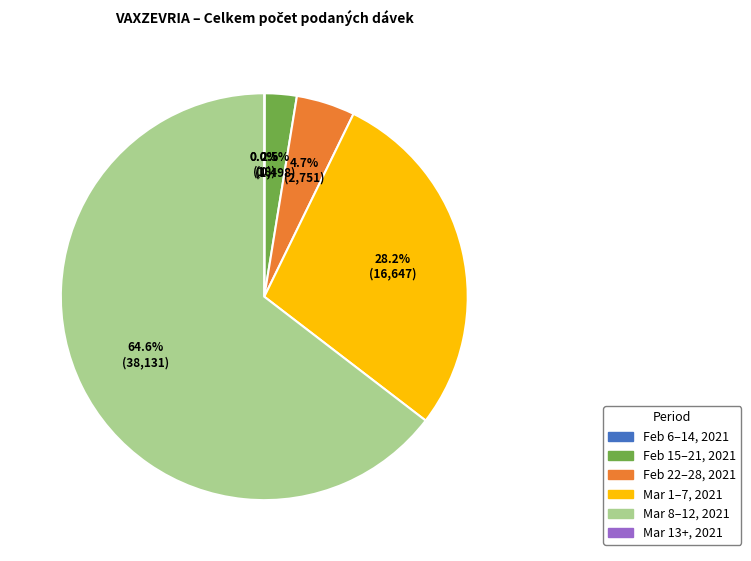

Is there any slice that represents more than half of the pie?

Yes